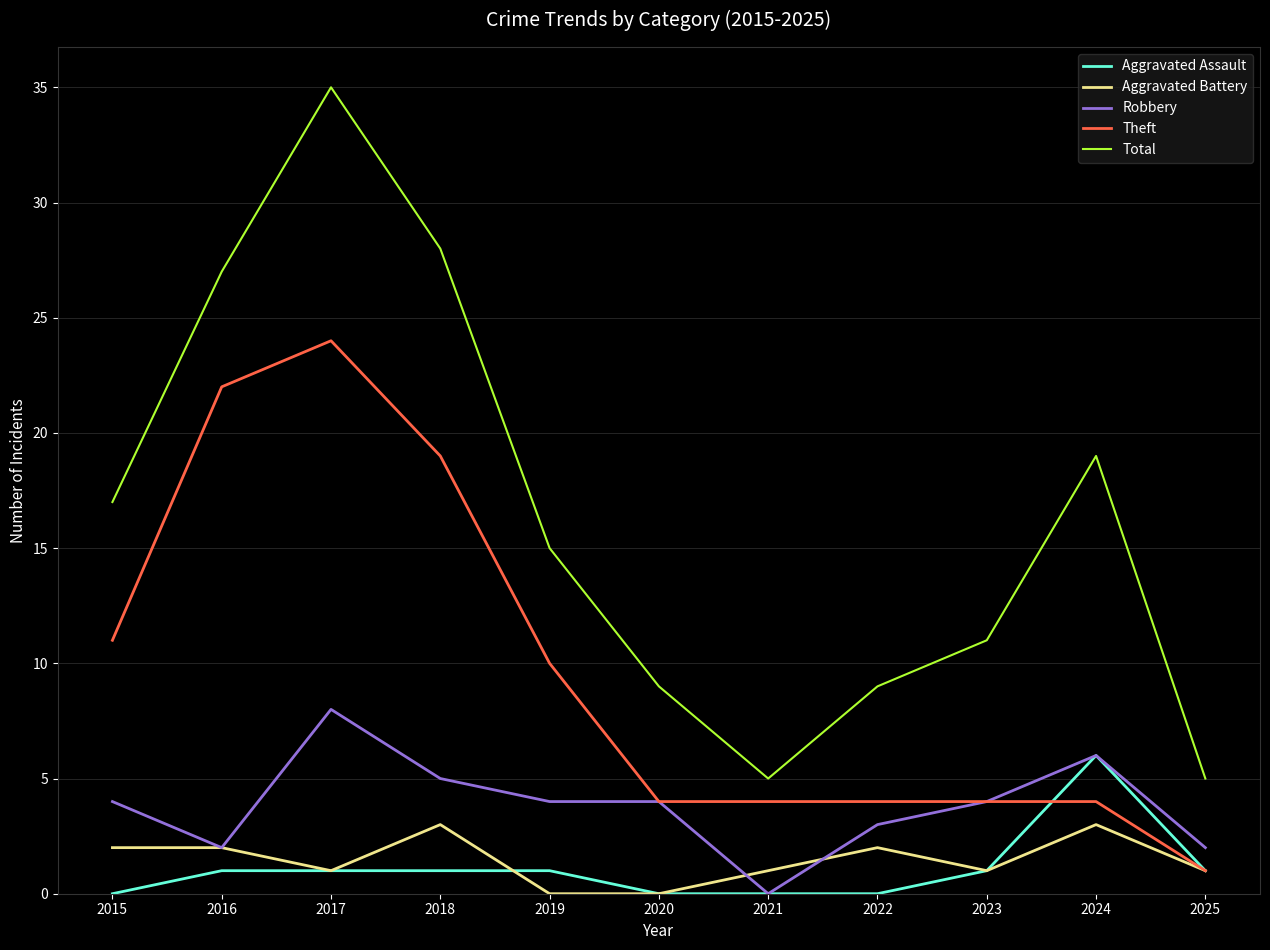

True or false: Theft and Total cross at least once.

False